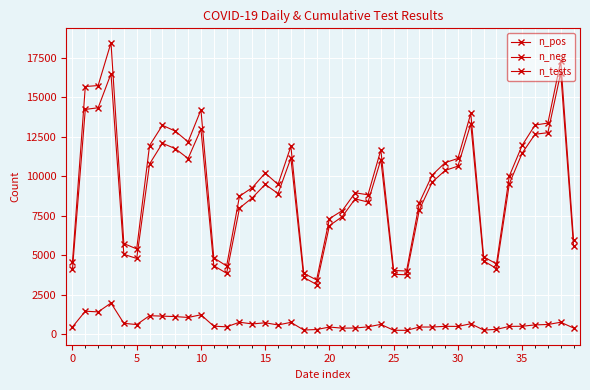

What is the value of the n_tests point at the 34th from the left?

4448